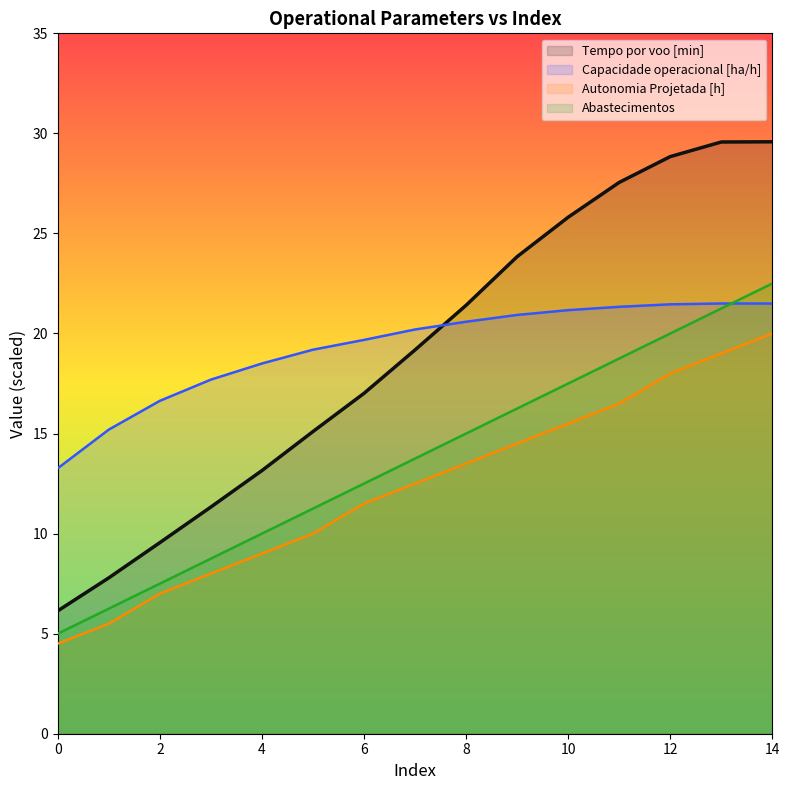

What is the value of the Abastecimentos point at the 15th from the left?

22.5